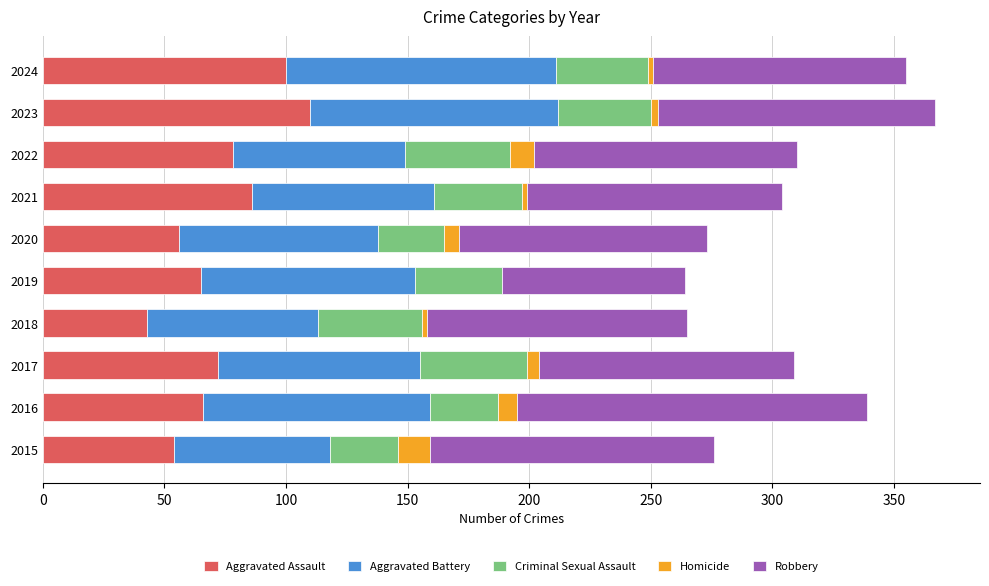

What is the total value across all series at 2015?

276